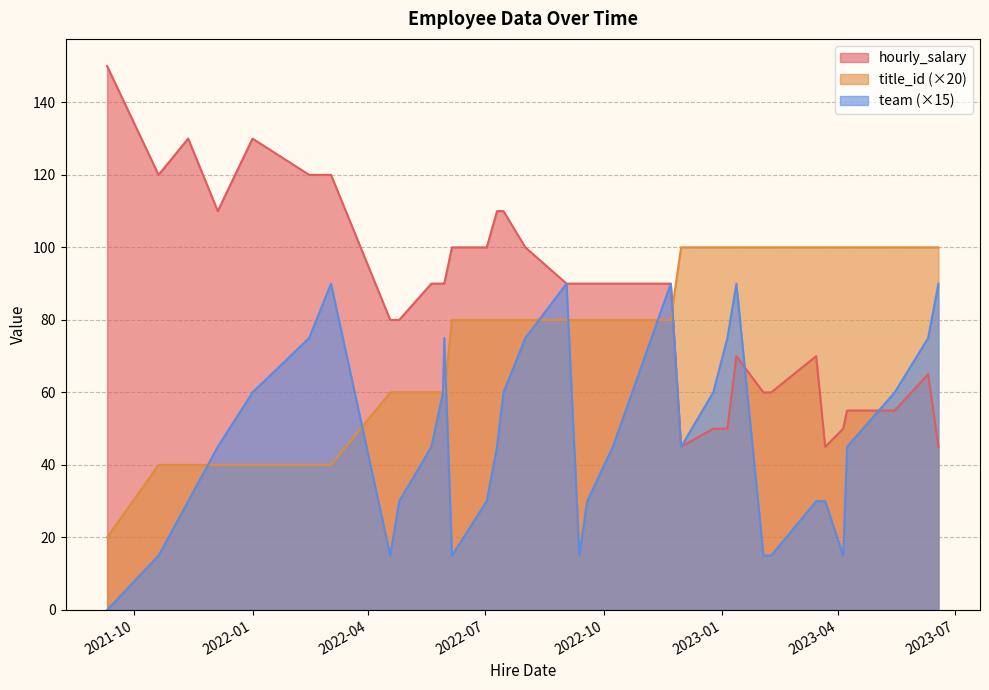

How many lines are shown in the chart?

3